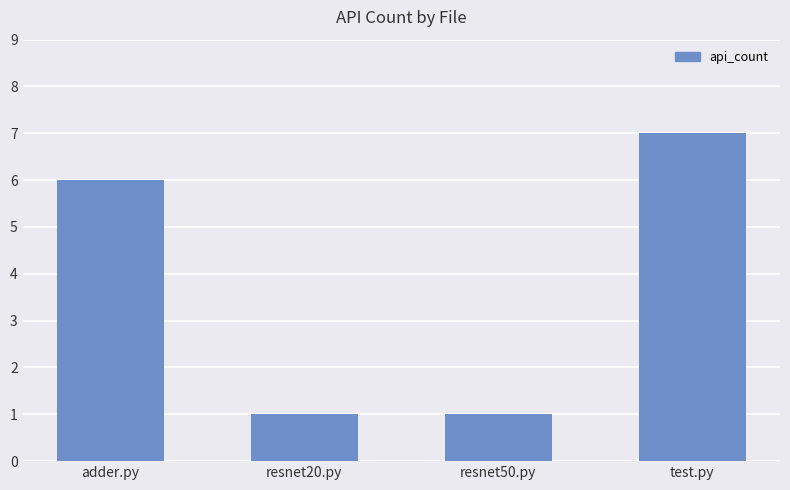

How many values are between 1 and 7?

4